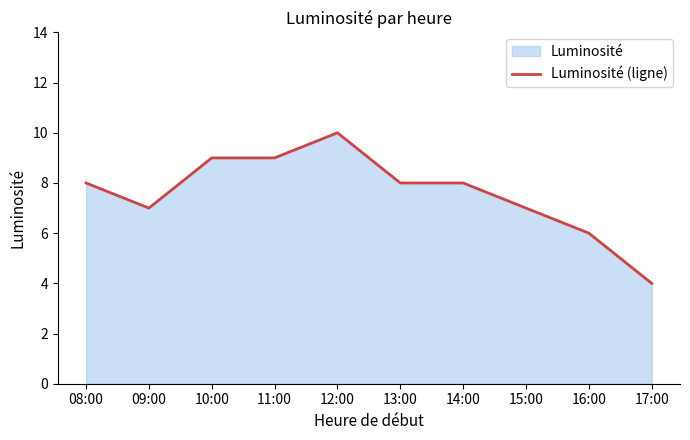

The value at 11:00 is 6. True or false?

False